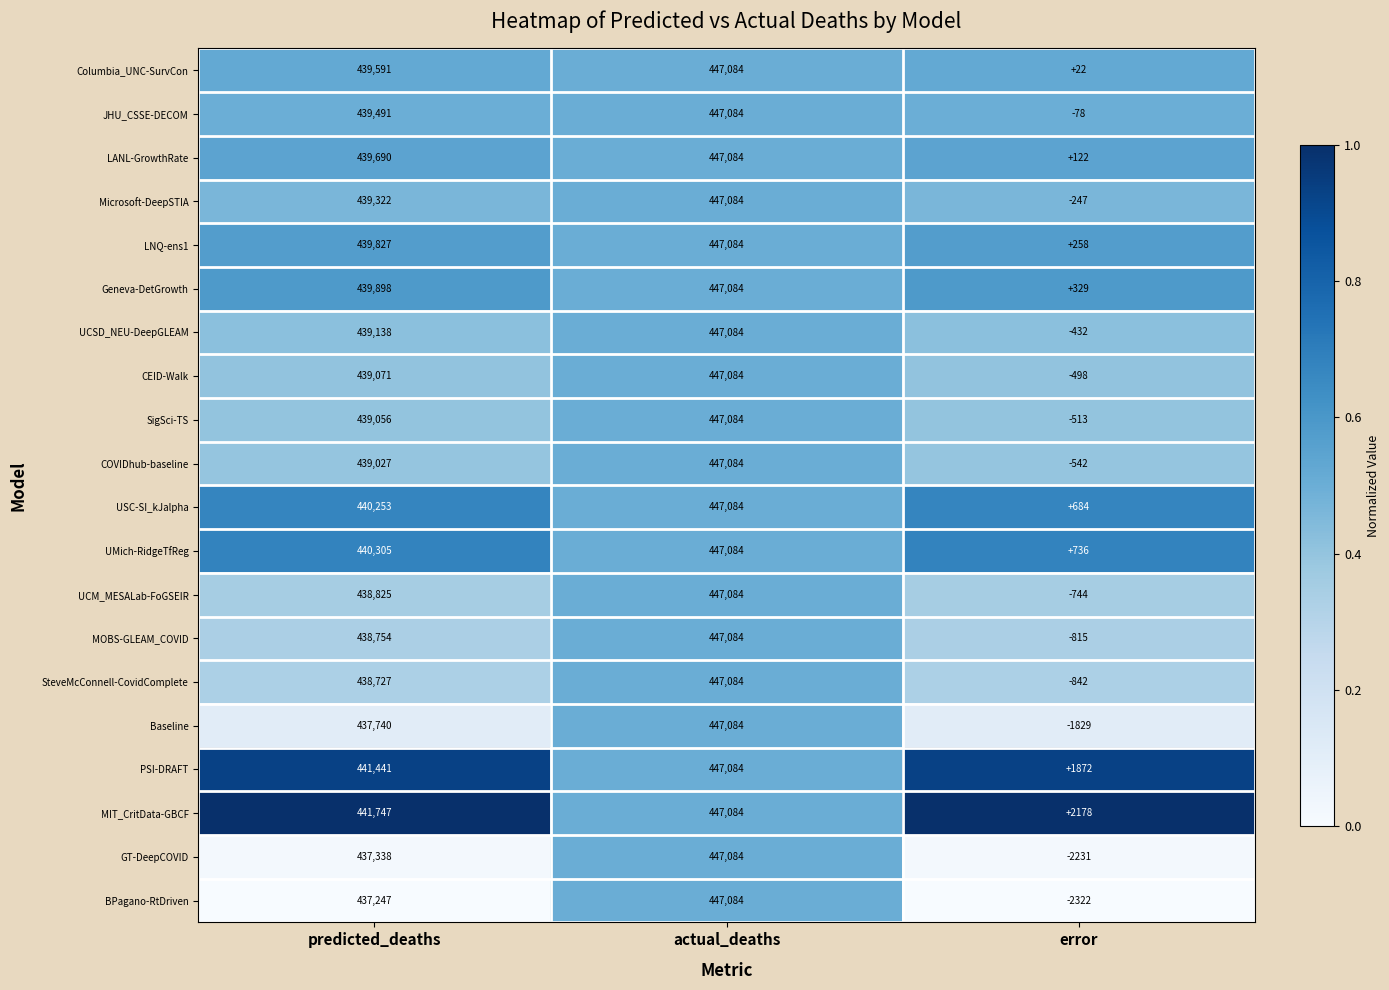

What is the maximum value shown in the chart?

447084